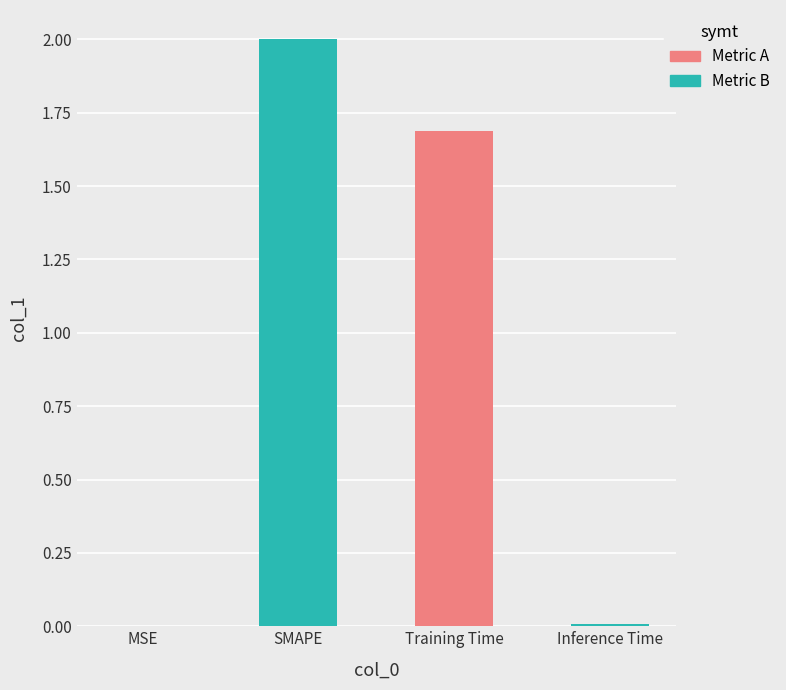

List the labels in order of value, largest first.

SMAPE, Training Time, Inference Time, MSE